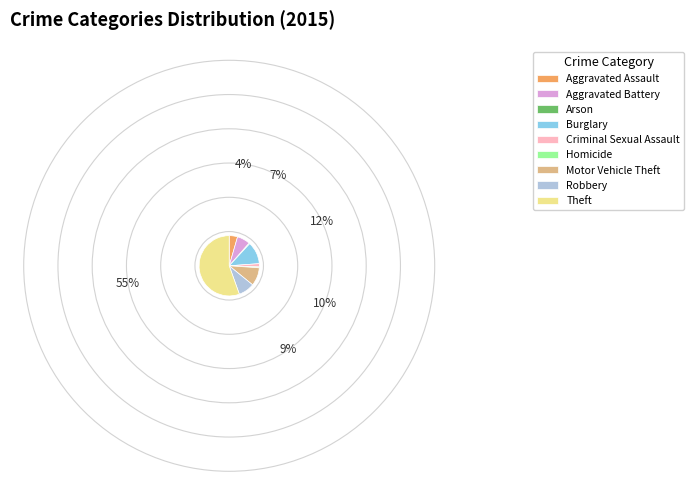

Which slice is the largest?

Theft